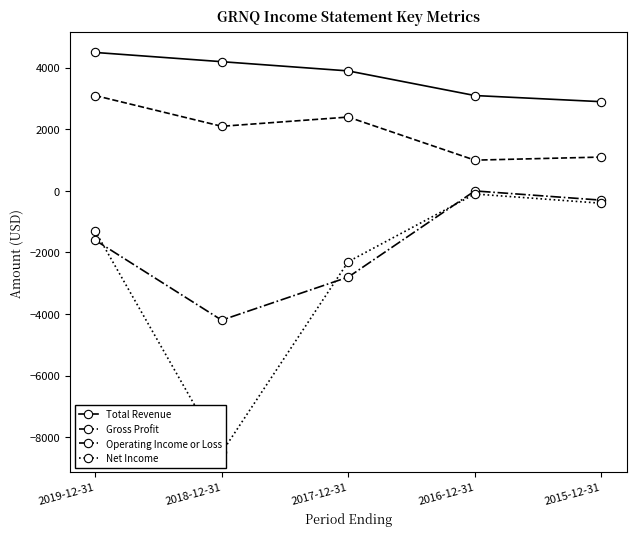

How many lines are shown in the chart?

4